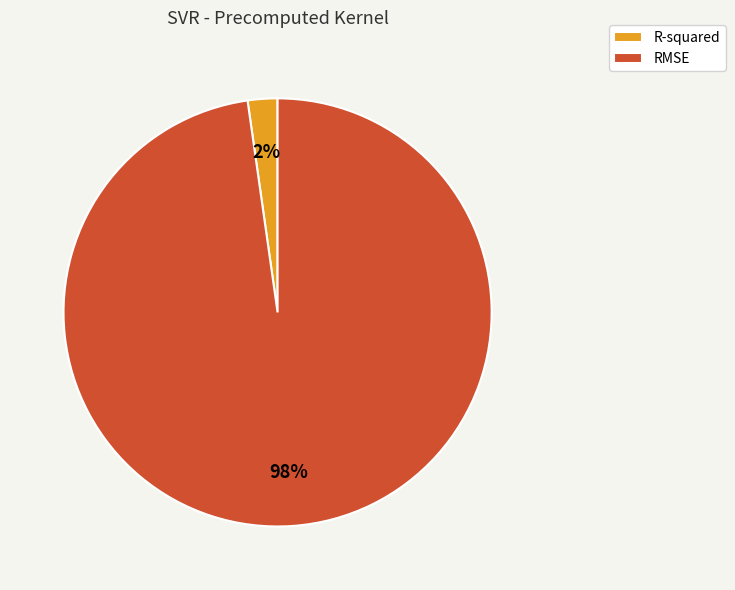

How many segments does this pie chart have?

2